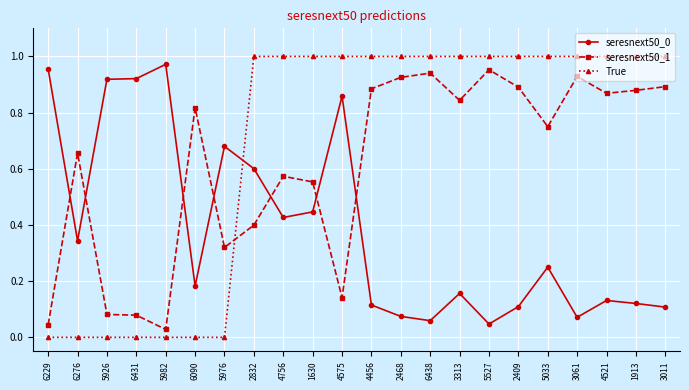

Is the value of seresnext50_1 at 6431 greater than the value of True at 4456?

No